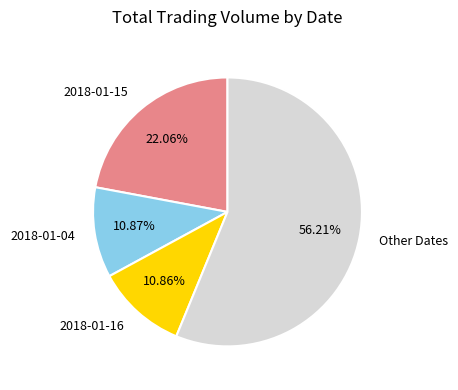

To the nearest percent, what percentage of the pie is 2018-01-15?

22%